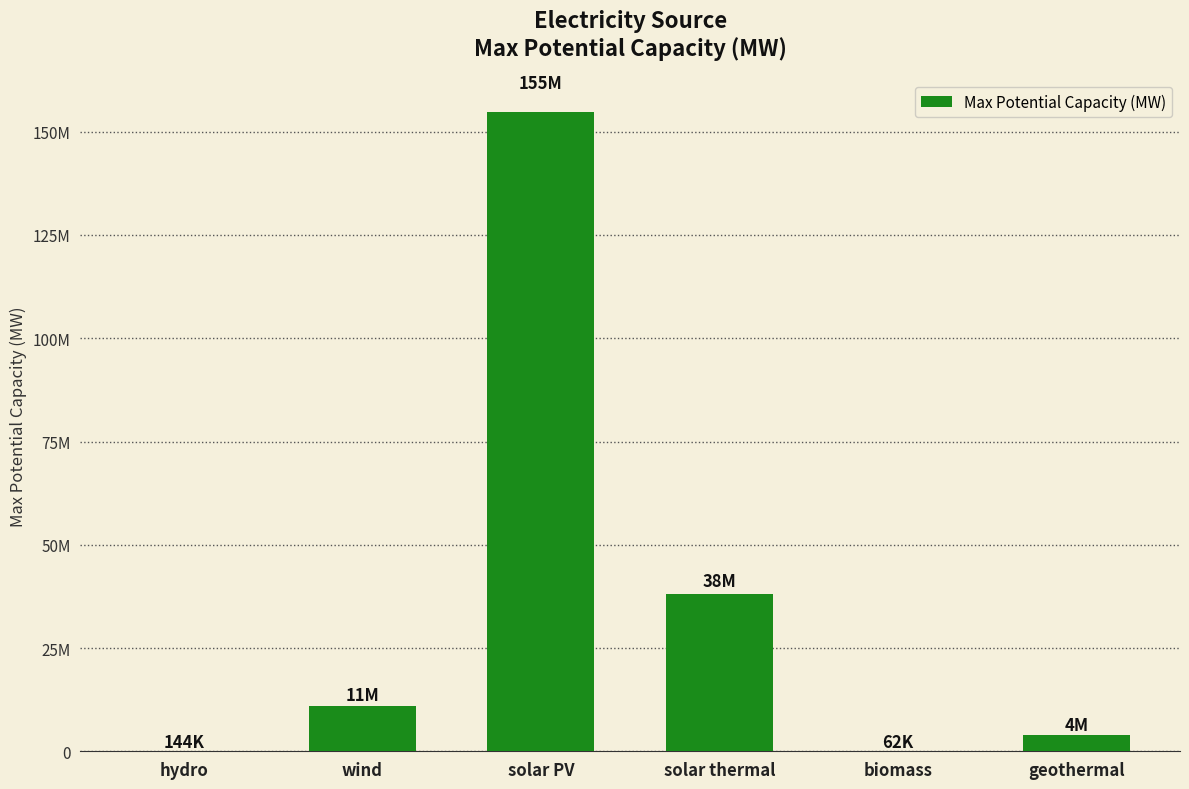

Are the bars horizontal?

No